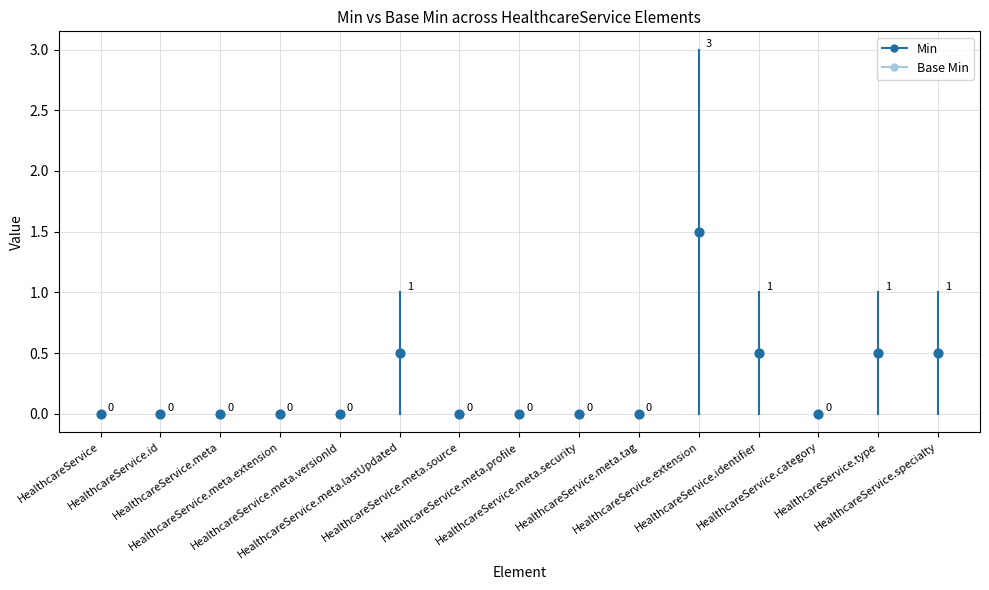

Which series reaches the minimum Y coordinate?

Min